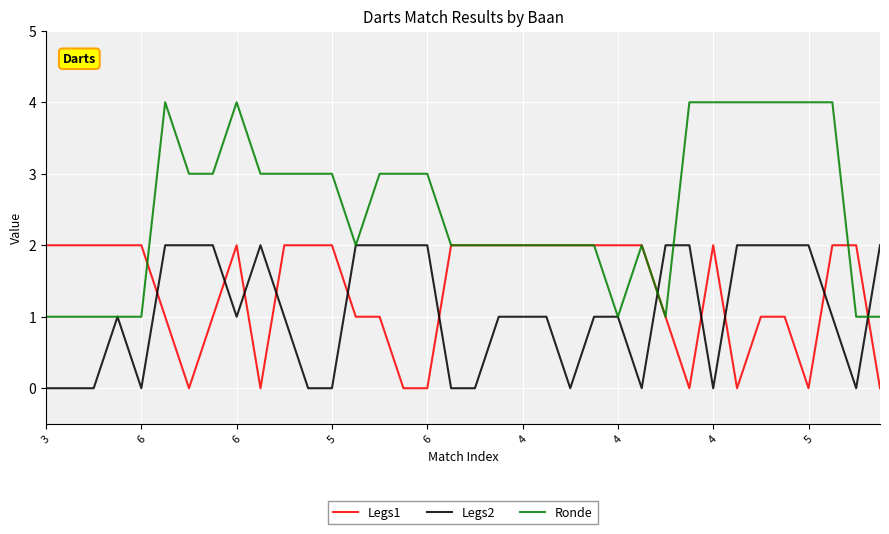

Rank the series by their average value, from lowest to highest.

Legs2, Legs1, Ronde